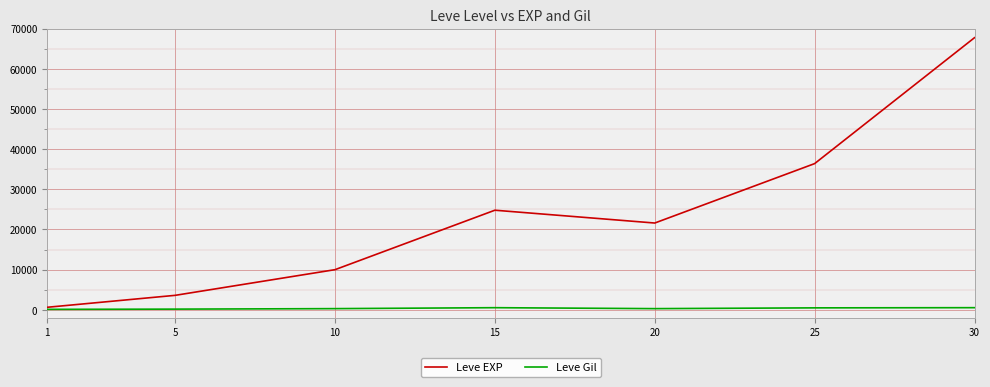

How many lines are shown in the chart?

2